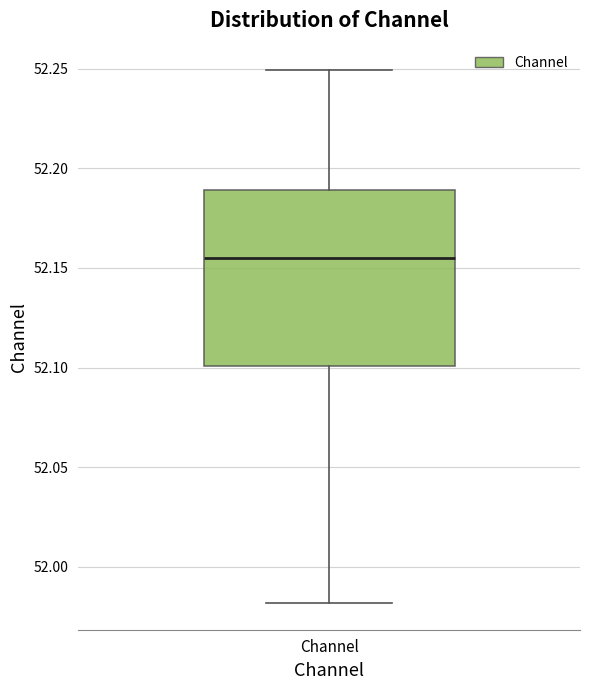

Transcribe this box plot: give where the median line is, the range the box spans, and where the two whiskers end, as read against the y-axis. The values are not printed on the chart, so give them approximately, as read against the axis.

median 52.155, box 52.100 to 52.190, whiskers 51.980 to 52.250